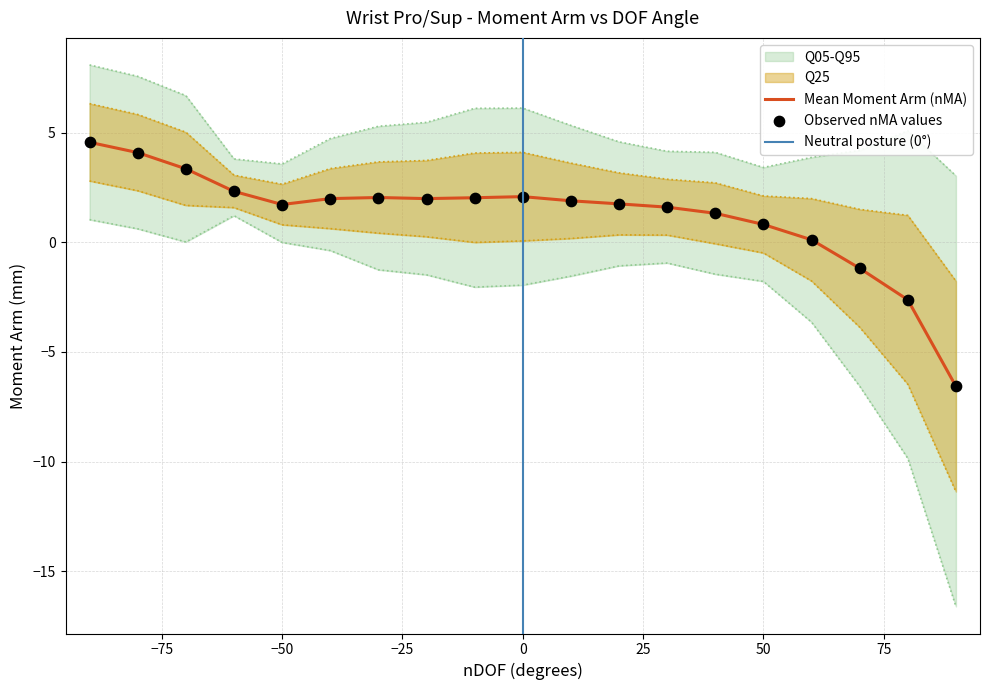

At how many categories does at least one series exceed -12?

19